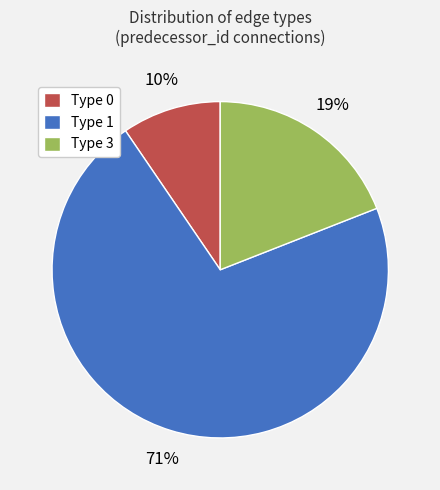

To the nearest percent, what is the average slice percentage?

33%